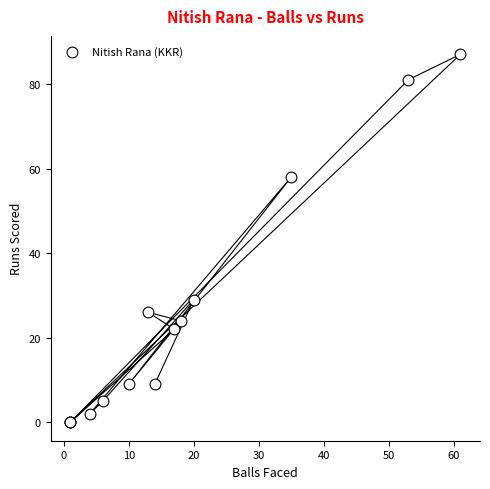

What Y value in the scatter plot is closest to 43?

29